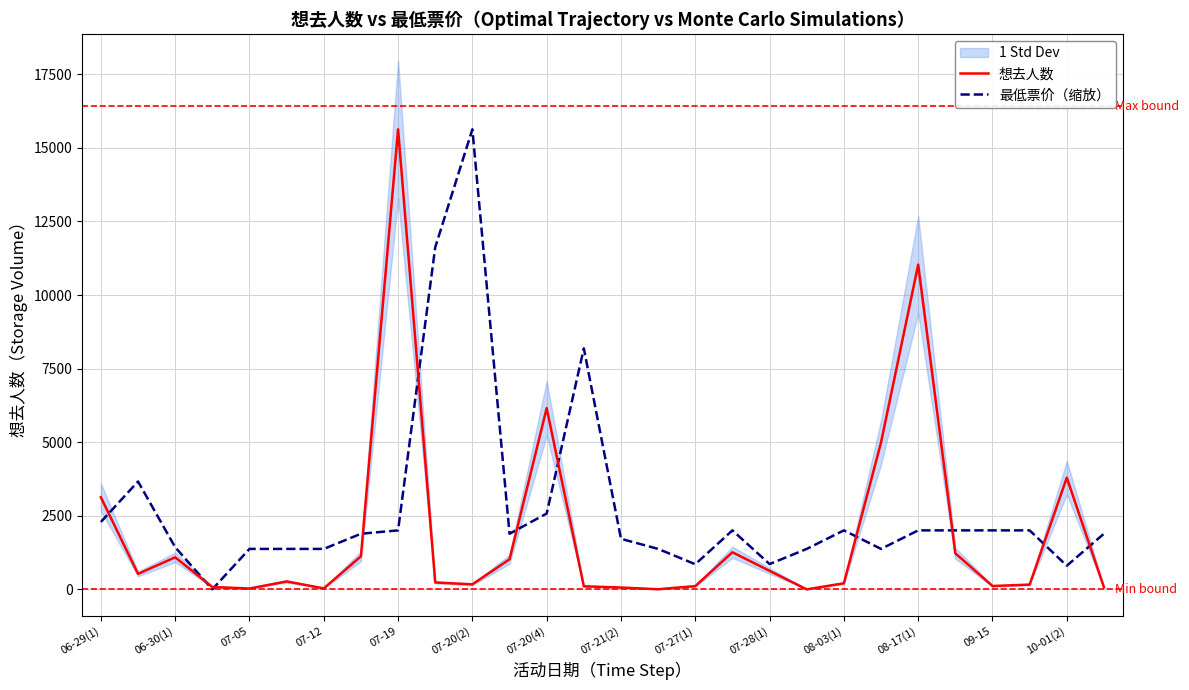

At which category does 想去人数 reach its first local peak?

06-30(1)